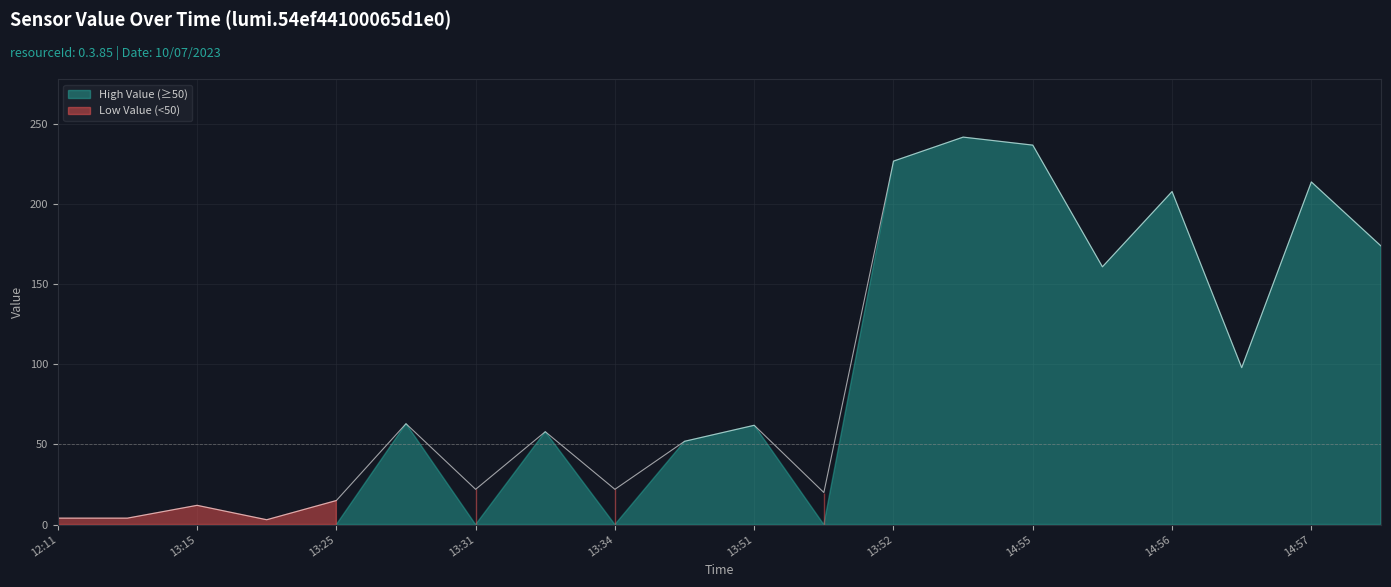

The chart shows a value of 58 at 14:58. True or false?

False